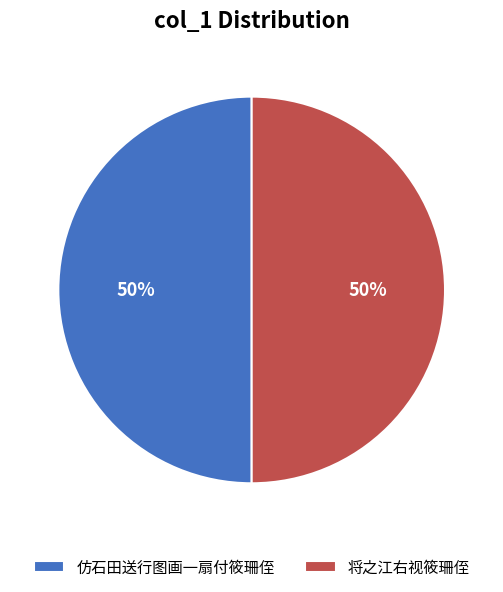

What is the ratio of the value at 仿石田送行图画一扇付筱珊侄 to the value at 将之江右视筱珊侄?

1.0